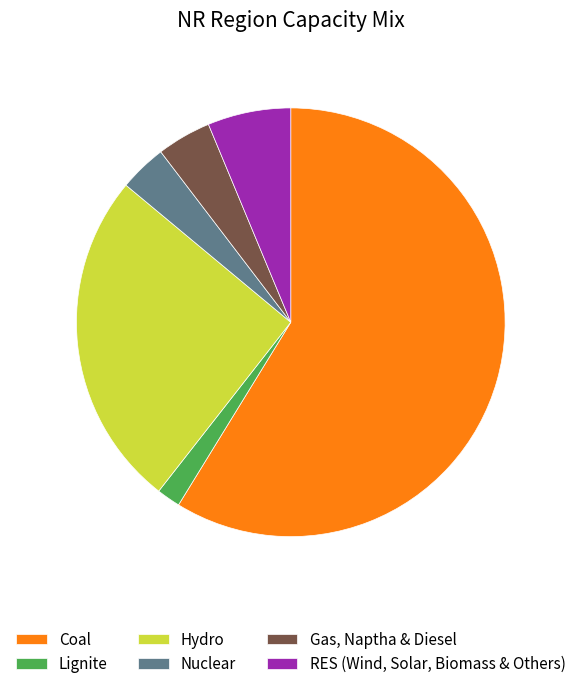

Between Hydro and Gas, Naptha & Diesel, which is larger?

Hydro